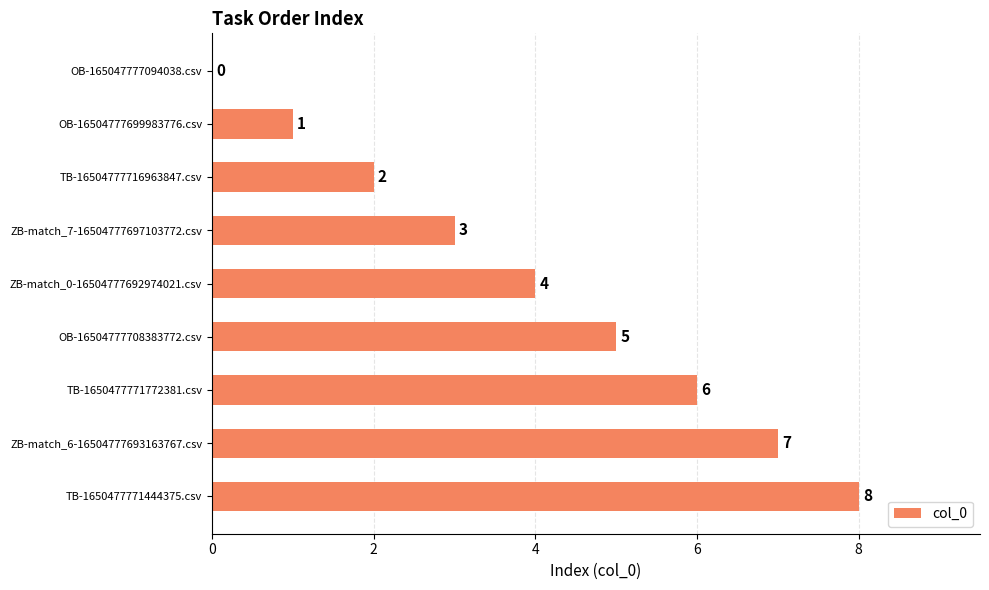

At which category does the chart reach its peak across all series?

TB-1650477771444375.csv